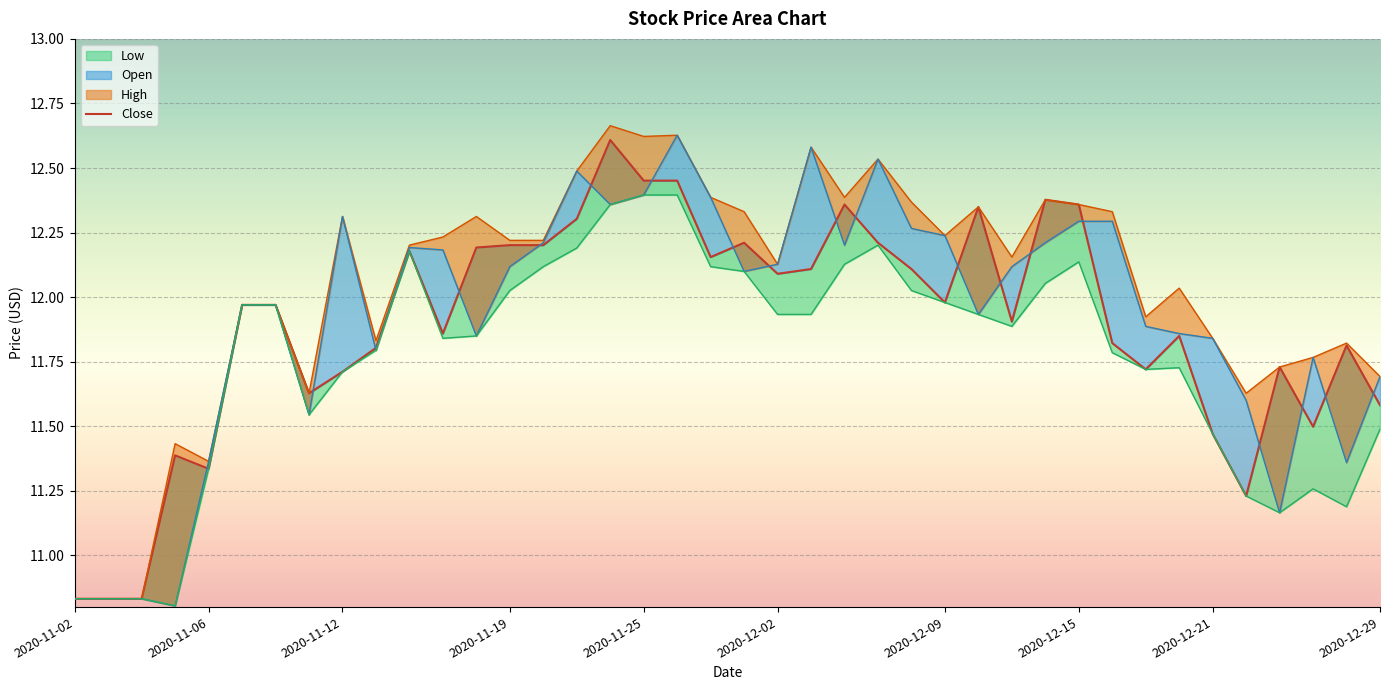

Approximately how many times larger is the value at 2020-12-21 compared to 18?

0.9